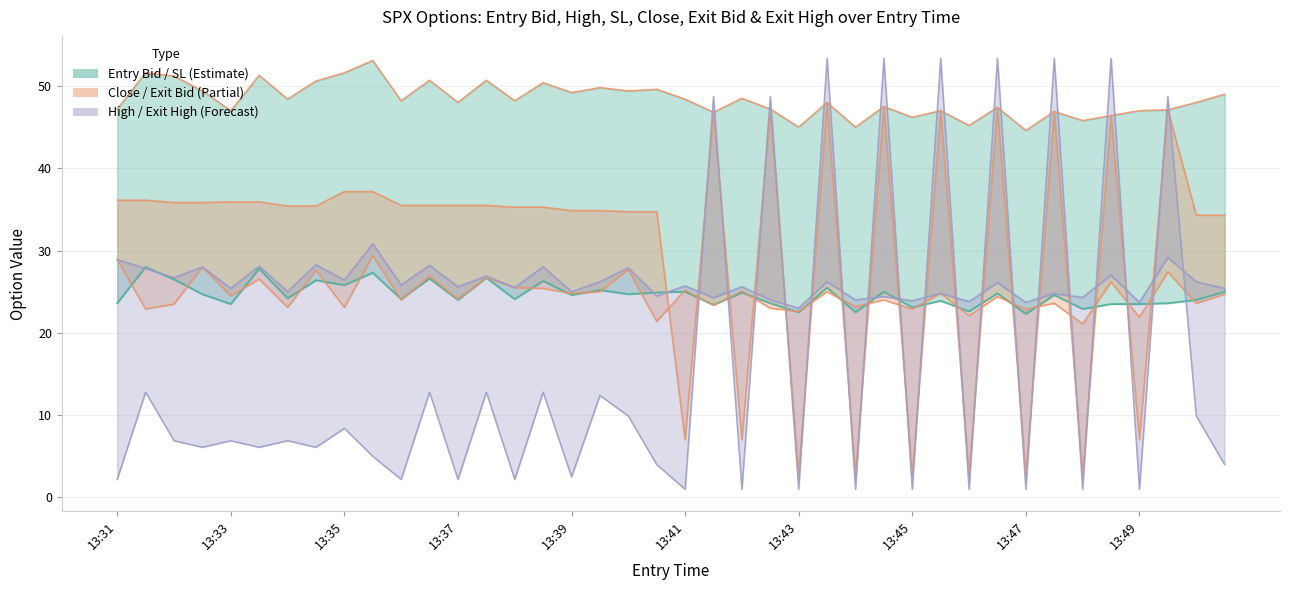

Between 13:35 and 33, which is larger?

13:35